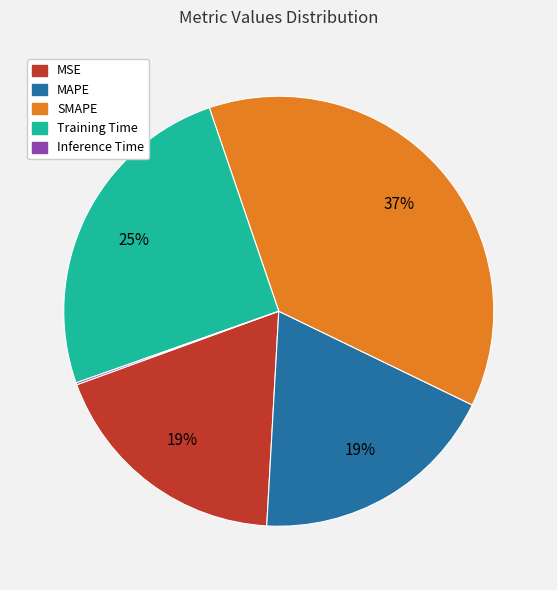

The MSE slice represents 19% of the pie. True or false?

True